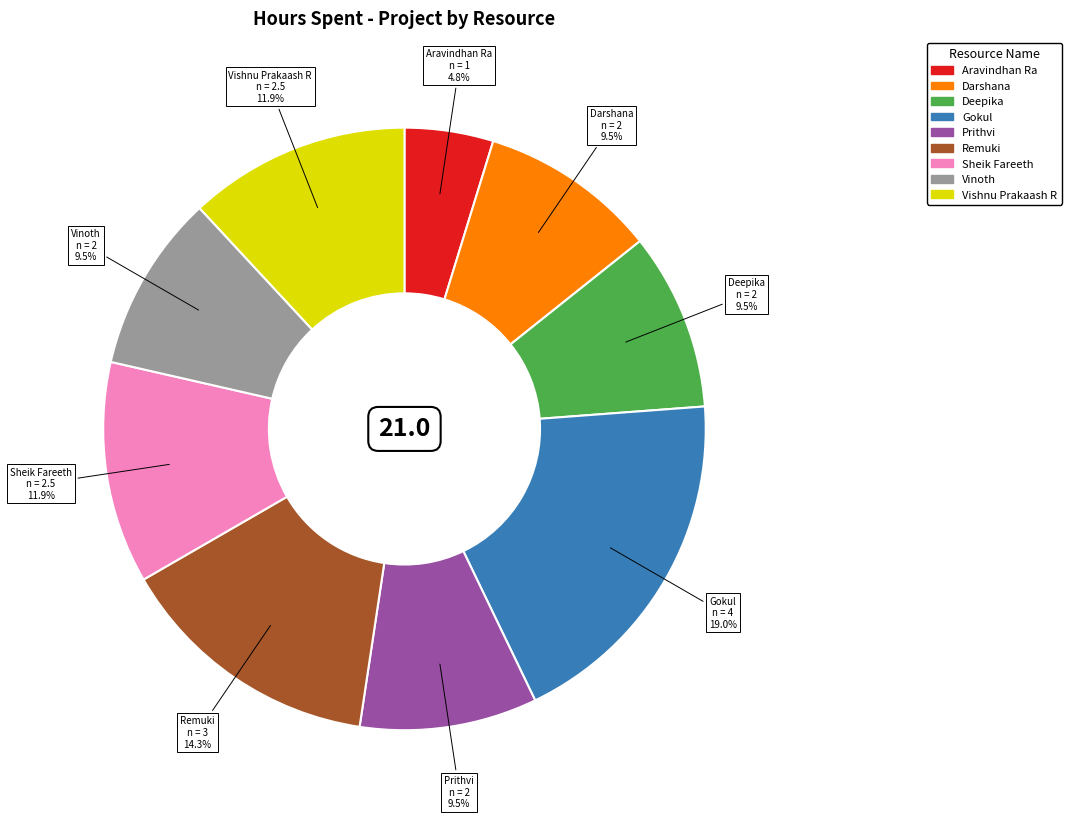

To the nearest percent, what is the difference between the largest and smallest slice percentages?

14%